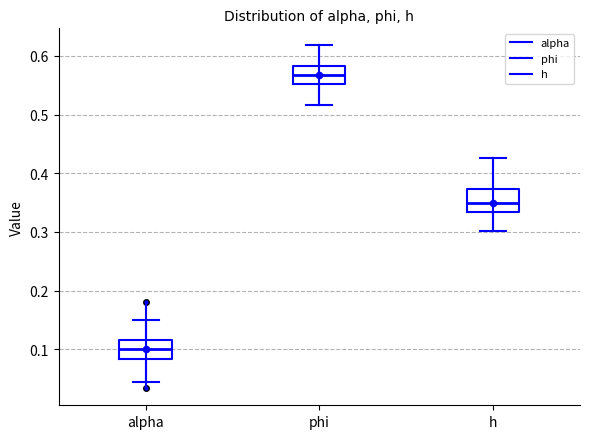

Reading left to right, read every box against the y-axis: the position of its median line, the range the box covers, and the ends of its whiskers. The values are not printed on the chart, so give them approximately, as read against the axis.

alpha: median 0.10, box 0.08 to 0.12, whiskers 0.04 to 0.15
phi: median 0.57, box 0.55 to 0.58, whiskers 0.52 to 0.62
h: median 0.35, box 0.33 to 0.37, whiskers 0.30 to 0.43